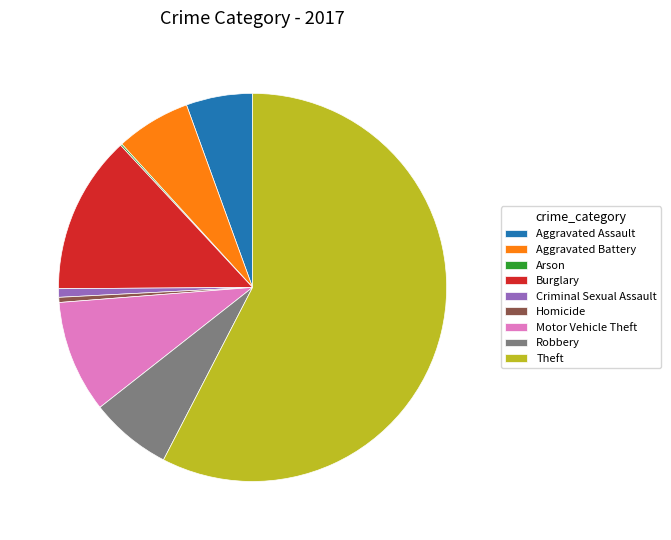

Does any single category account for the majority?

Yes